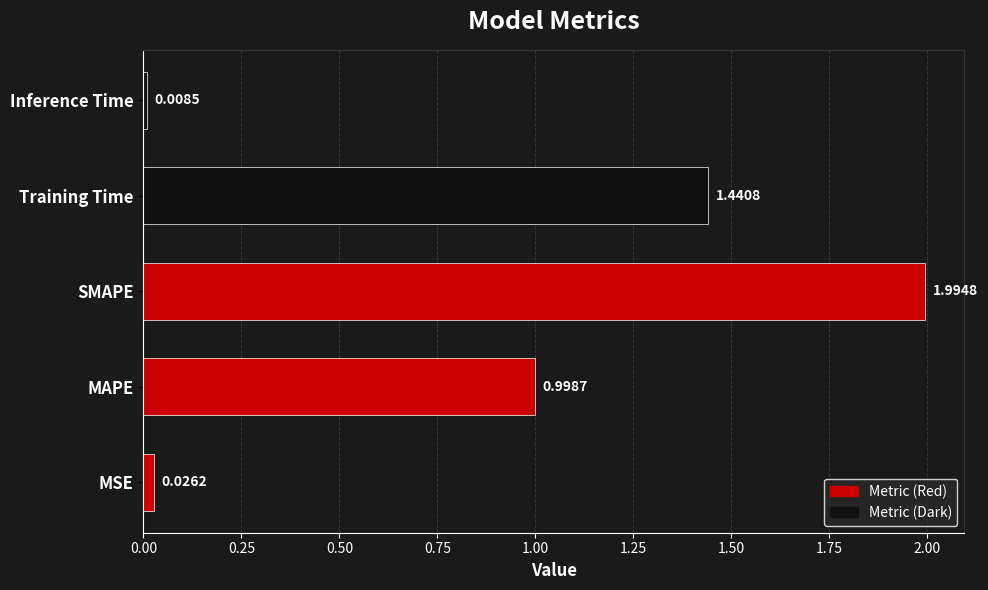

What is the change in value from MAPE to Training Time?

+0.4